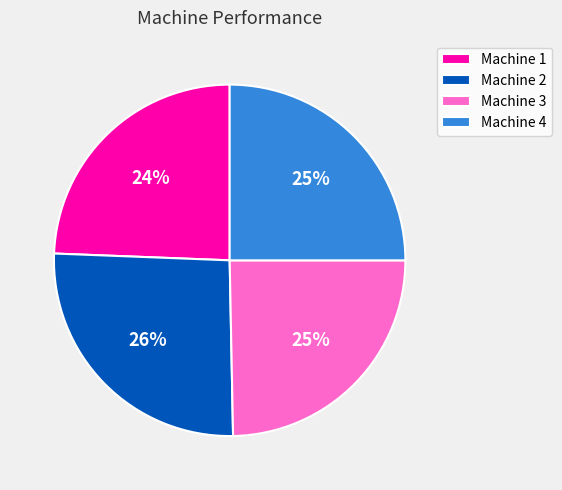

Is there any slice that represents more than half of the pie?

No